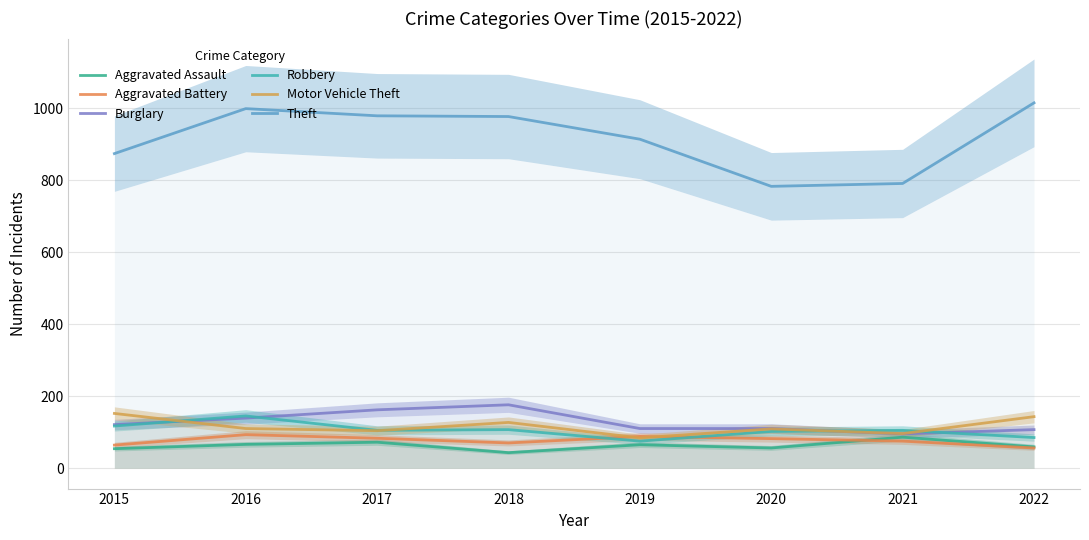

What is the maximum value shown in the chart?

1015